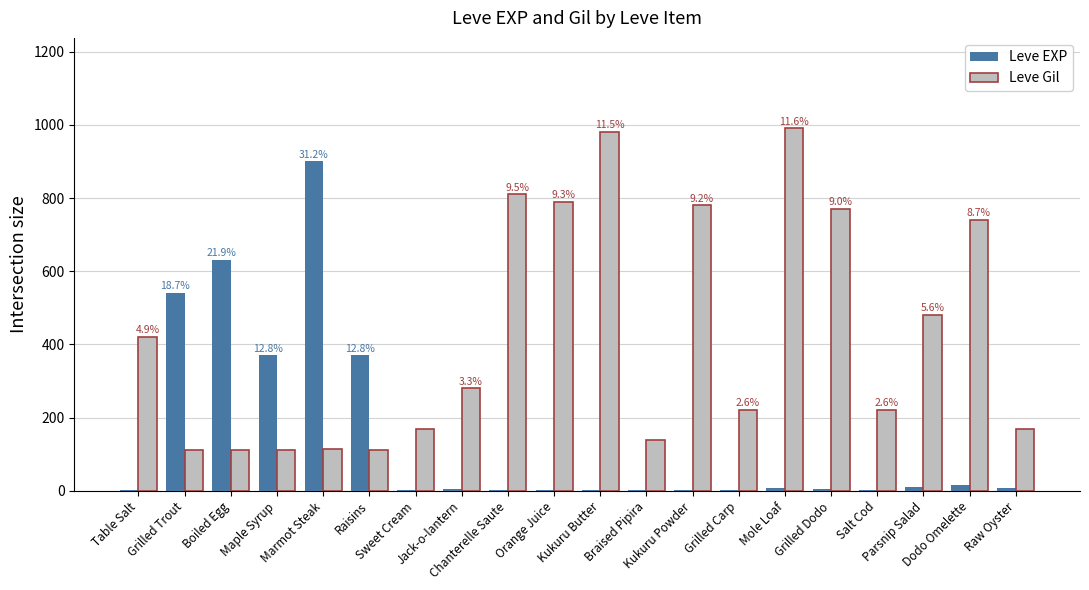

What is the maximum value shown in the chart?

990